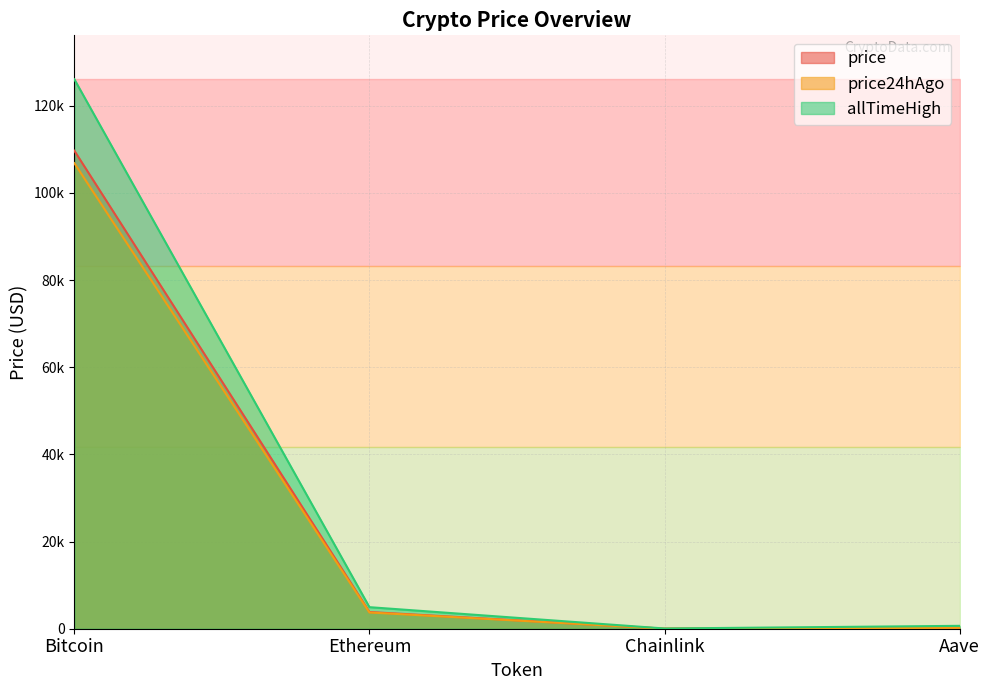

Reading left to right, transcribe all the data shown in this chart.

price: 109688.0	3833.0	17.3	222.7
price24hAgo: 106829.0	3727.7	17.0	211.3
allTimeHigh: 126080.0	4946.1	52.7	661.7